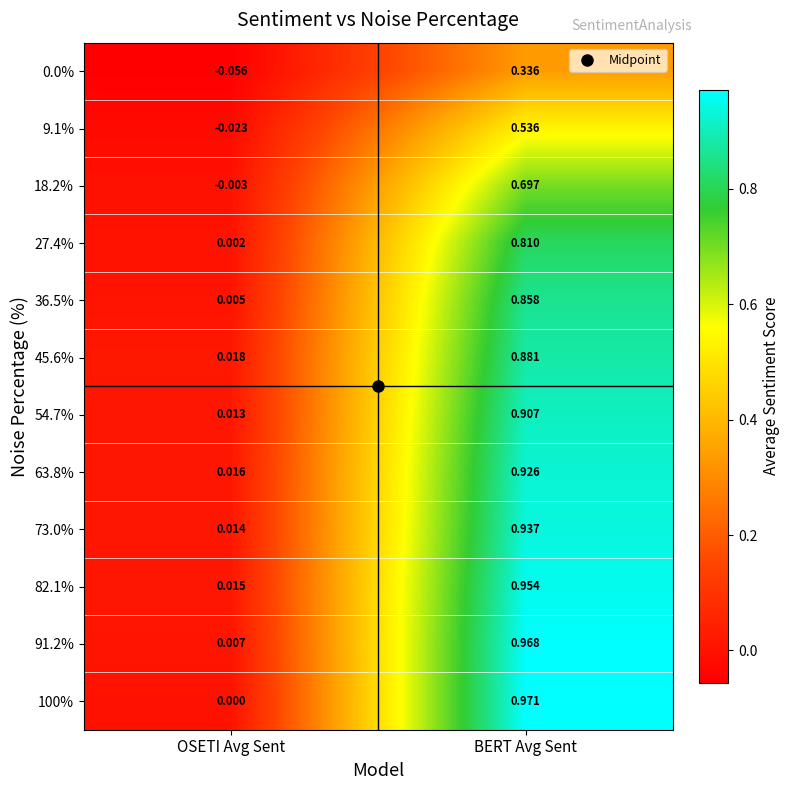

List the labels in order of 100% value, smallest first.

OSETI Avg Sent, BERT Avg Sent